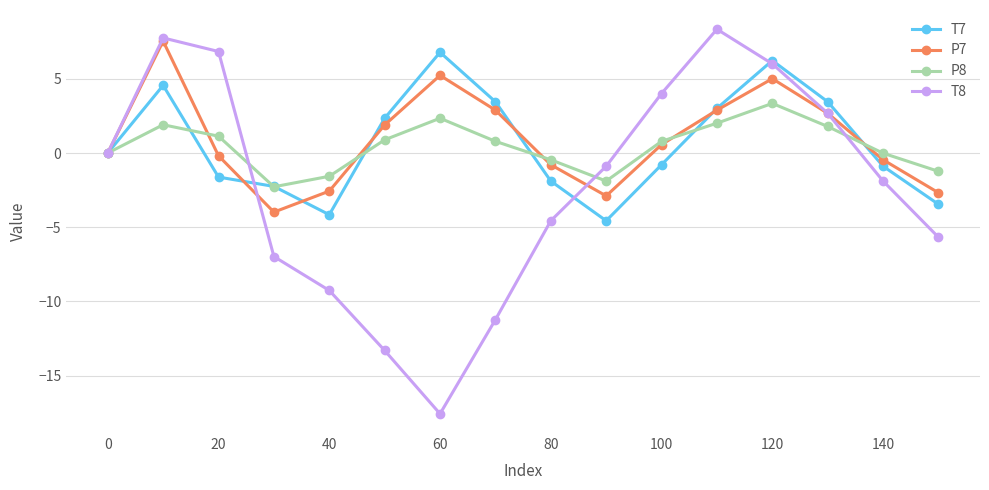

How many series are shown in this chart?

4